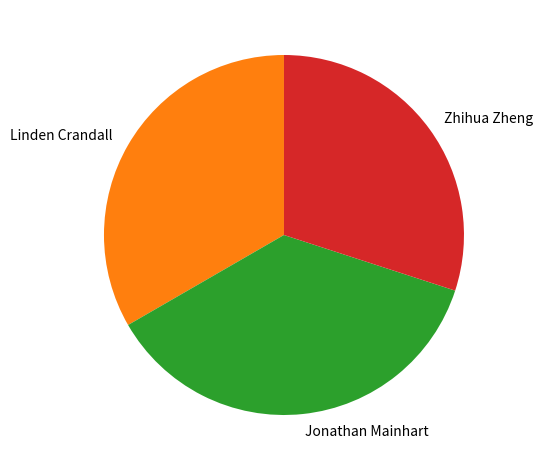

Does any single category account for the majority?

No